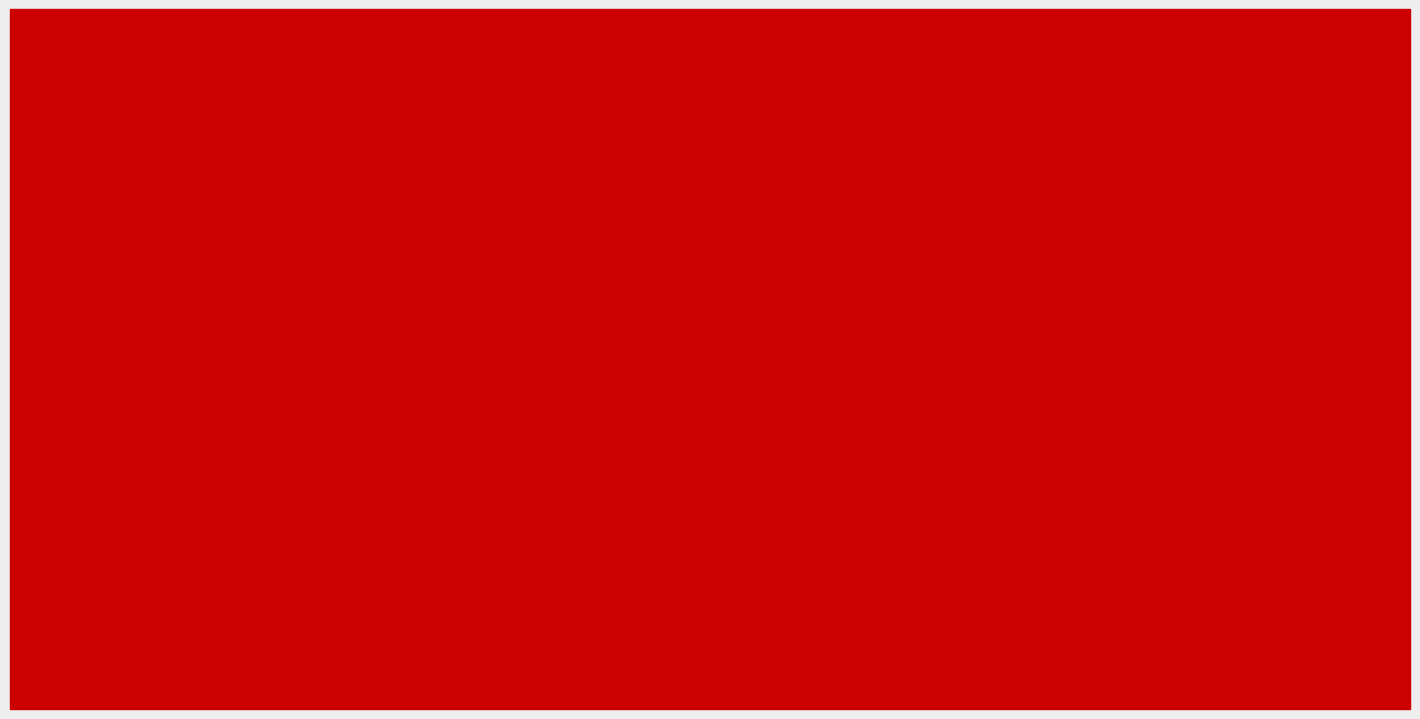

What is the greatest value displayed?

0.8